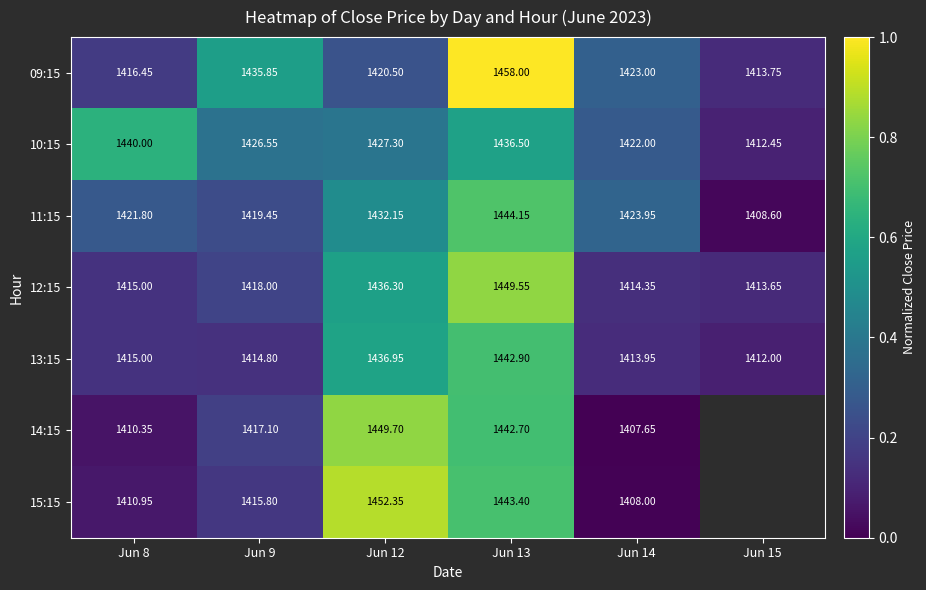

Is it true that 15:15 equals 0.9 at Jun 12?

True